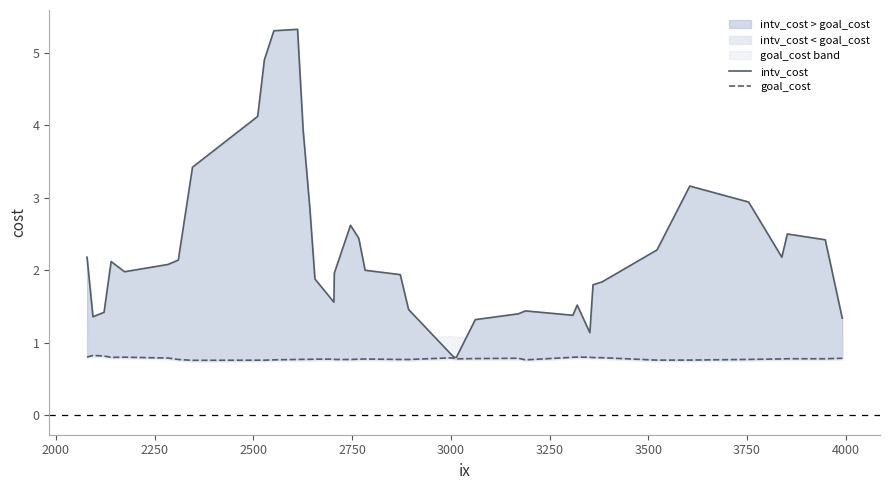

Reading left to right, extract all data points from this chart.

intv_cost: 2.2	1.4	1.4	2.1	2.0	2.1	2.1	3.4	4.1	4.9	5.3	5.3	3.9	2.9	1.9	1.6	2.0	2.6	2.4	2.0	1.9	1.5	0.8	0.8	0.8	1.3	1.4	1.4	1.4	1.5	1.1	1.8	1.8	2.3	3.2	2.9	2.2	2.5	2.4	1.3
goal_cost: 0.8	0.8	0.8	0.8	0.8	0.8	0.8	0.8	0.8	0.8	0.8	0.8	0.8	0.8	0.8	0.8	0.8	0.8	0.8	0.8	0.8	0.8	0.8	0.8	0.8	0.8	0.8	0.8	0.8	0.8	0.8	0.8	0.8	0.8	0.8	0.8	0.8	0.8	0.8	0.8